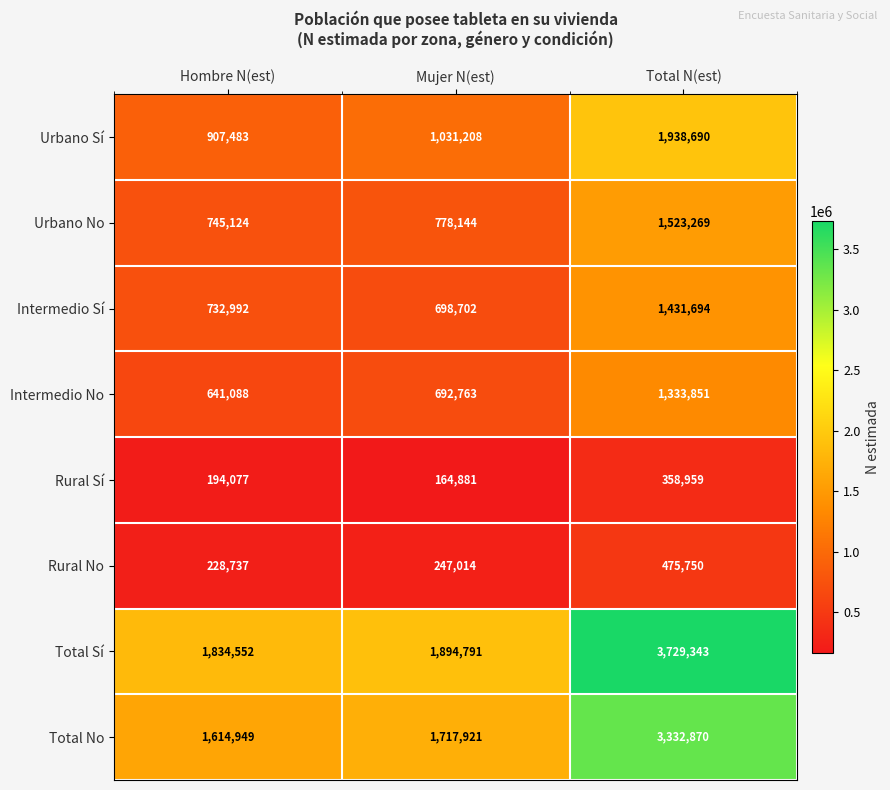

Which category has the highest value in the Total Sí series?

Total N(est)